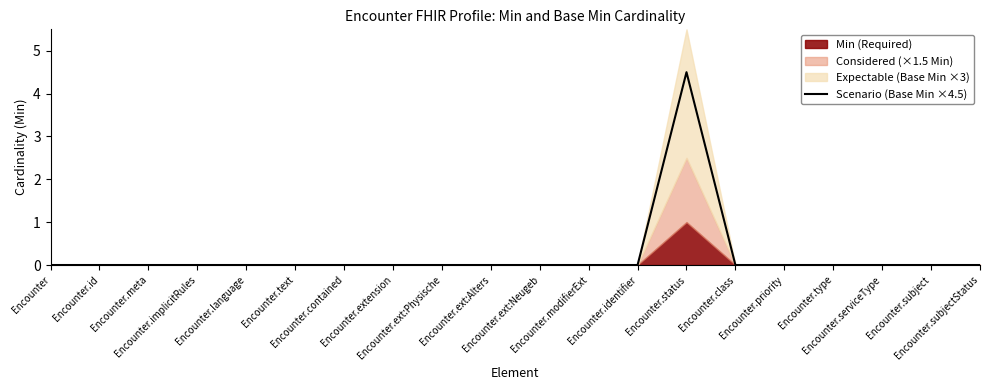

Does the chart have visible grid lines?

No